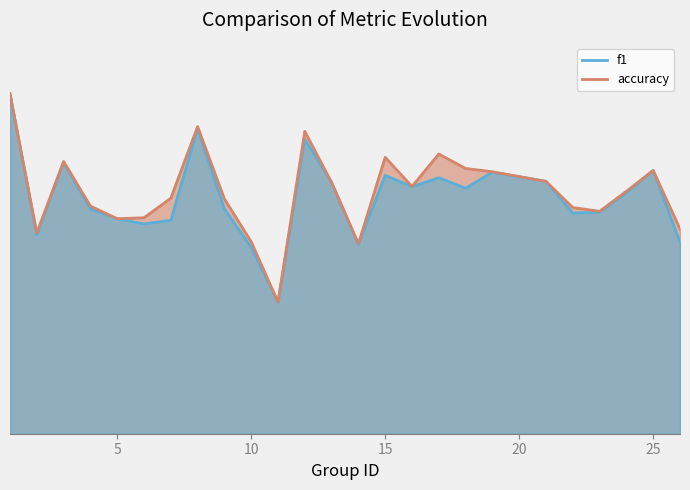

Where do f1 and accuracy first cross each other?

19 and 21